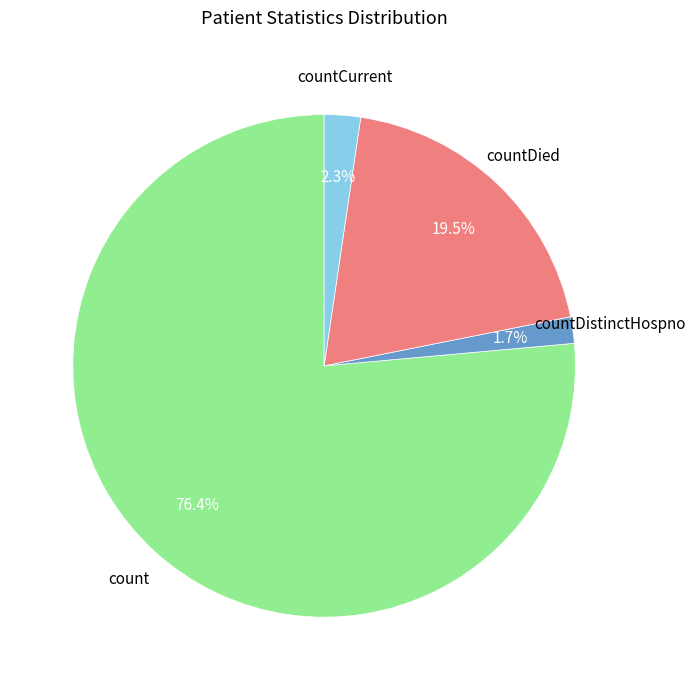

Is there a majority slice in this chart?

Yes